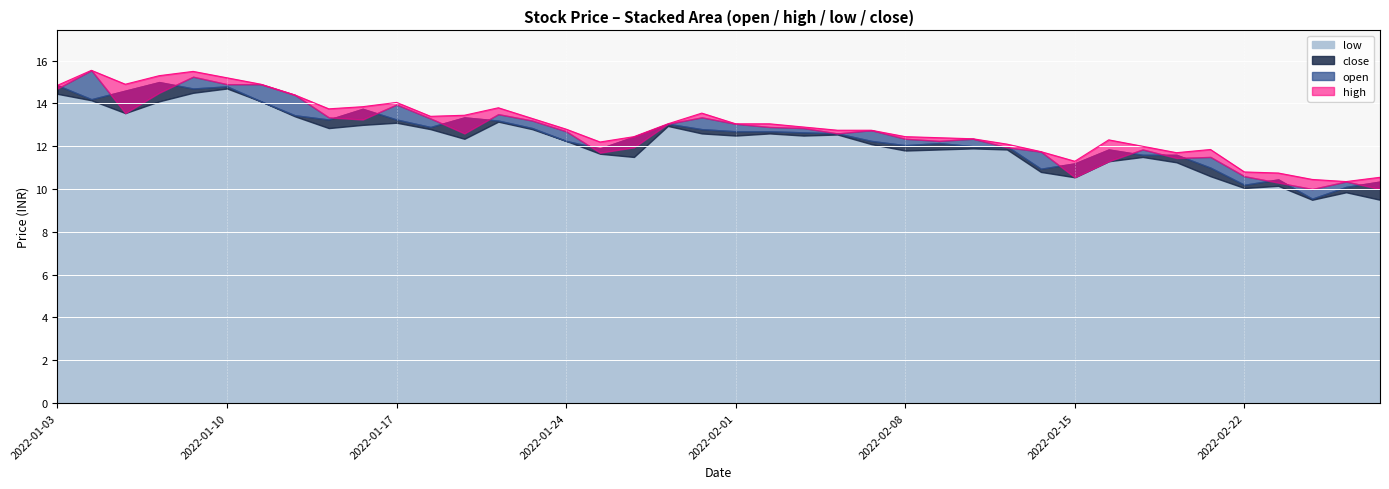

What is the label of the 2nd point from the right?

2022-02-25